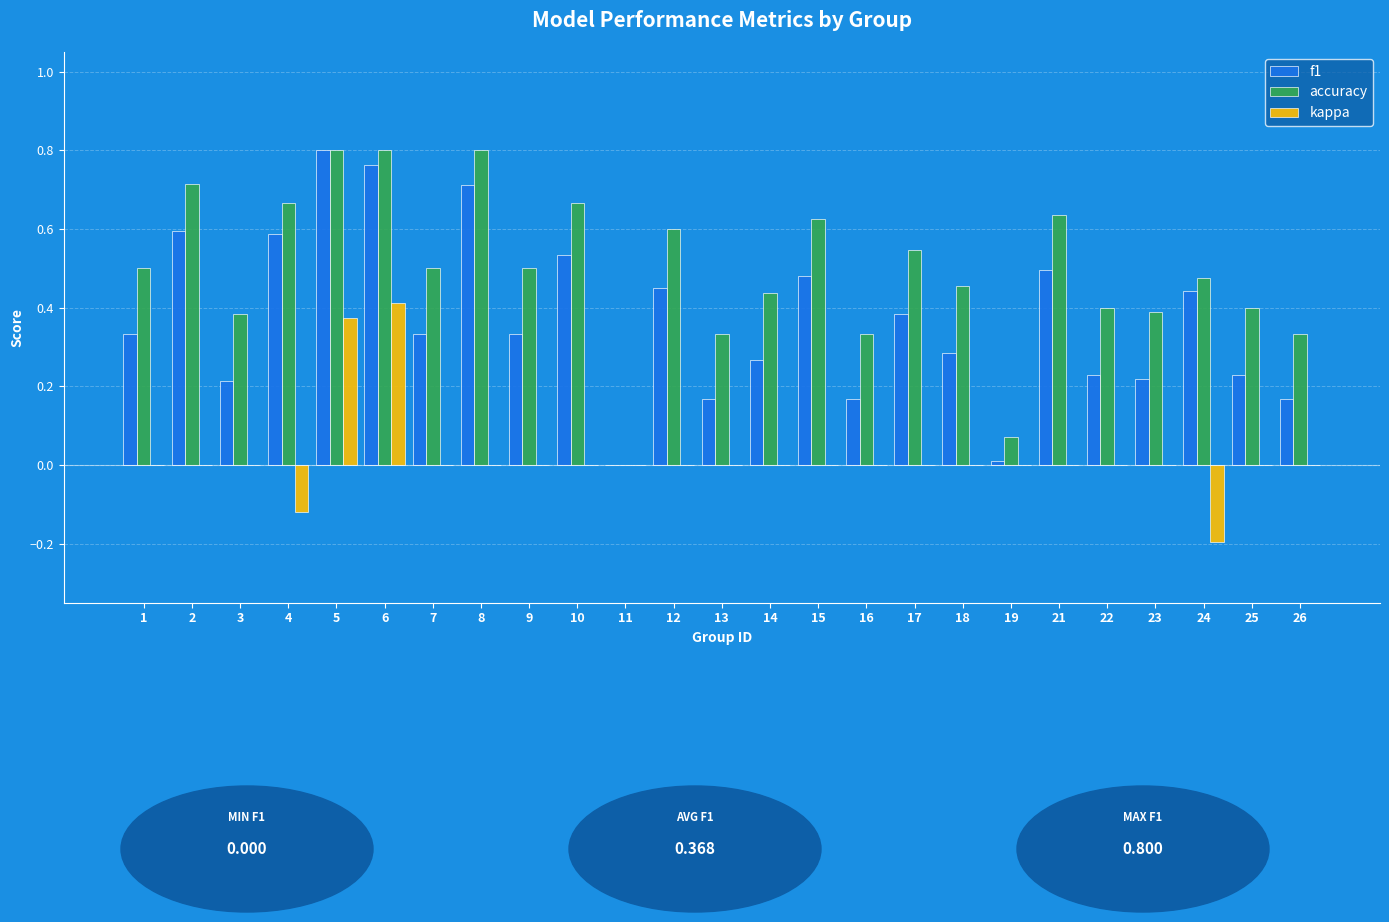

Which series changed the most between 4 and 5?

kappa